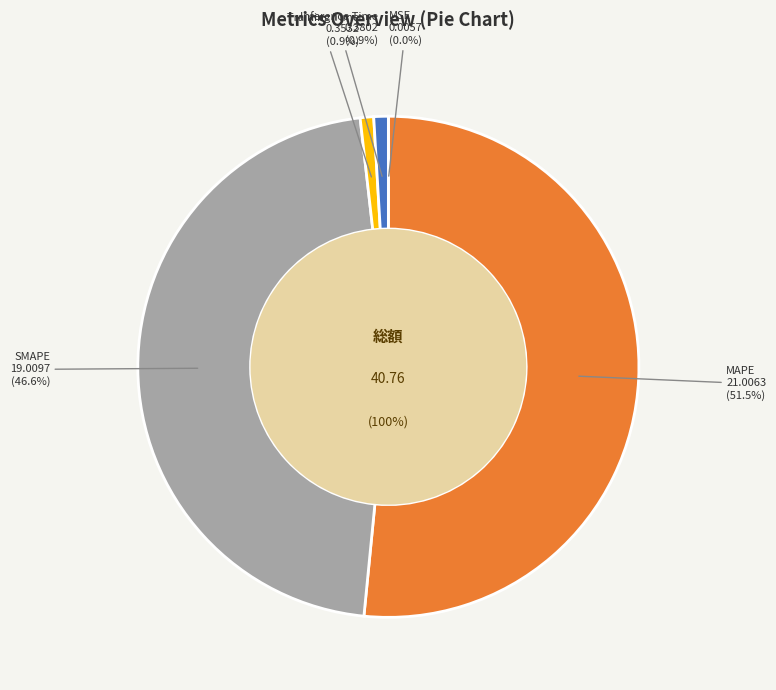

To the nearest percent, what portion does Inference Time represent?

1%